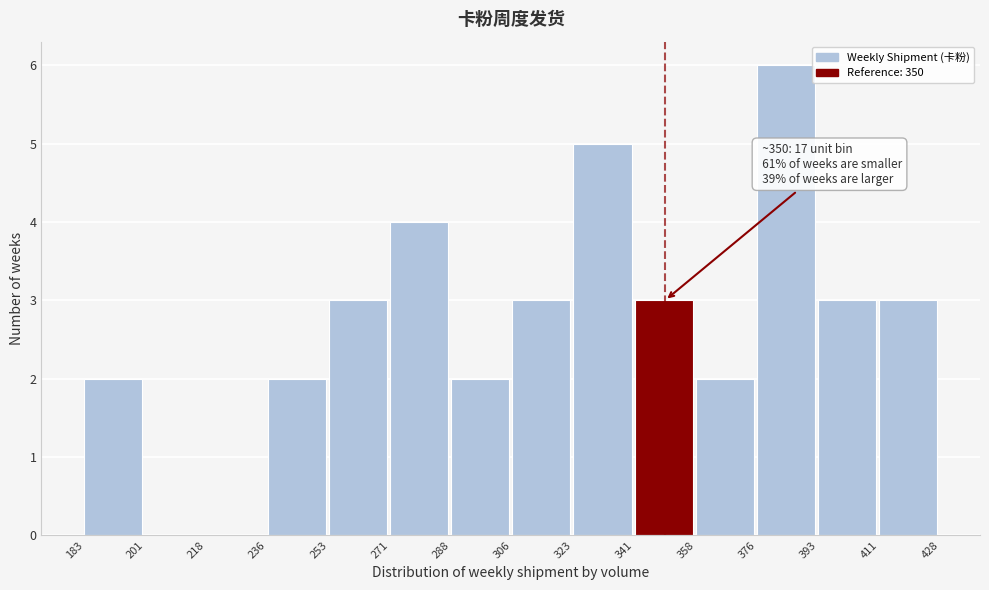

Which range on the x-axis has the tallest bar?

376 to 393